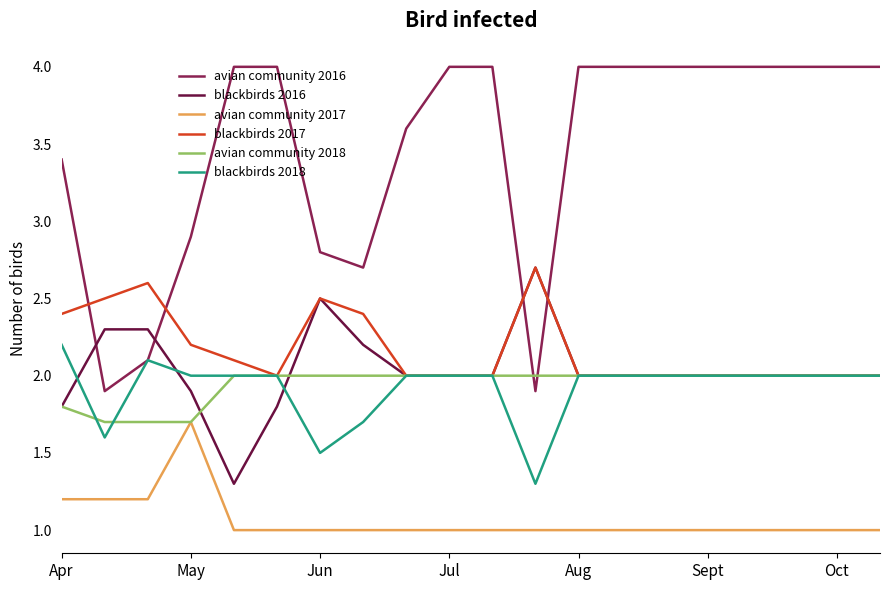

Which series has the largest total across all categories?

avian community 2016